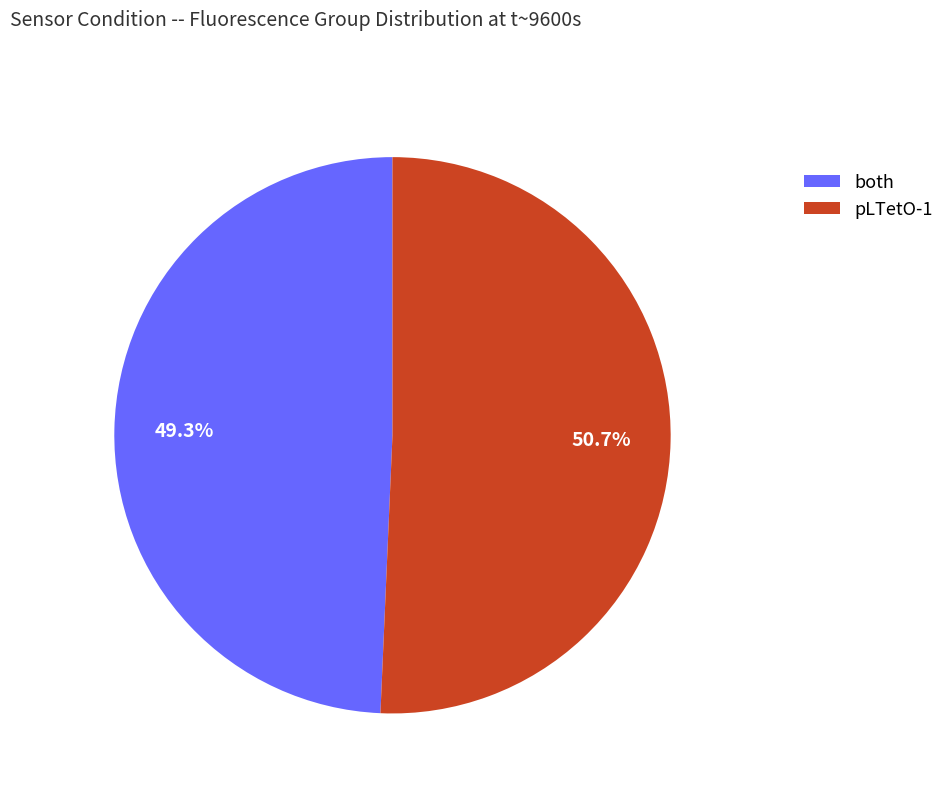

Which has a higher value, pLTetO-1 or both?

pLTetO-1